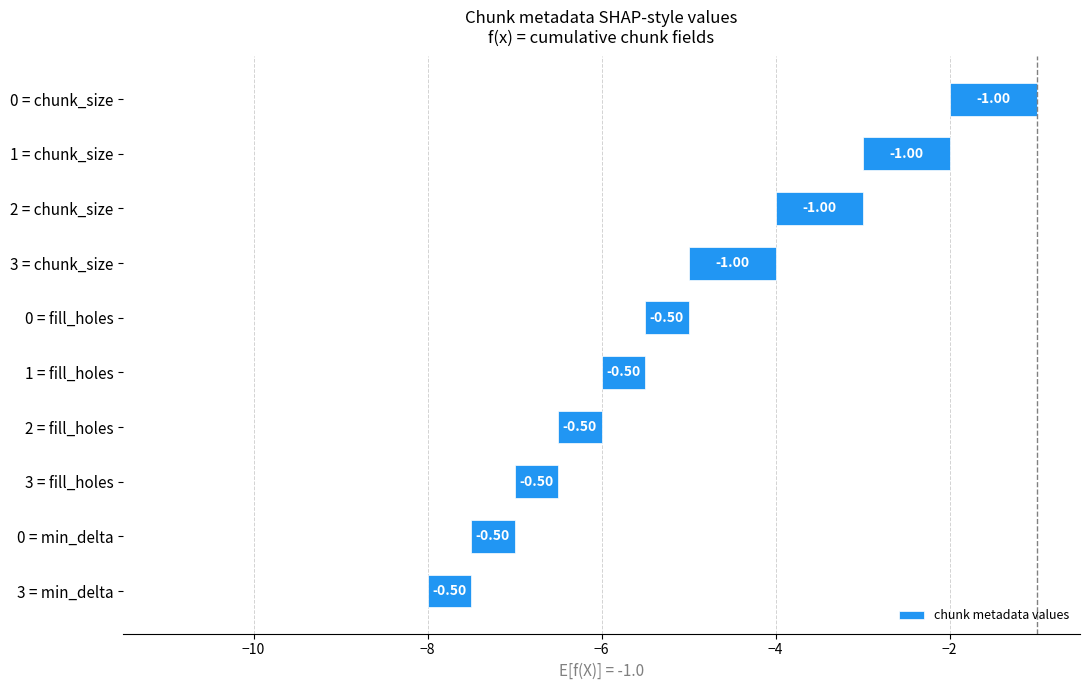

What is the sum of all values?

-7.0